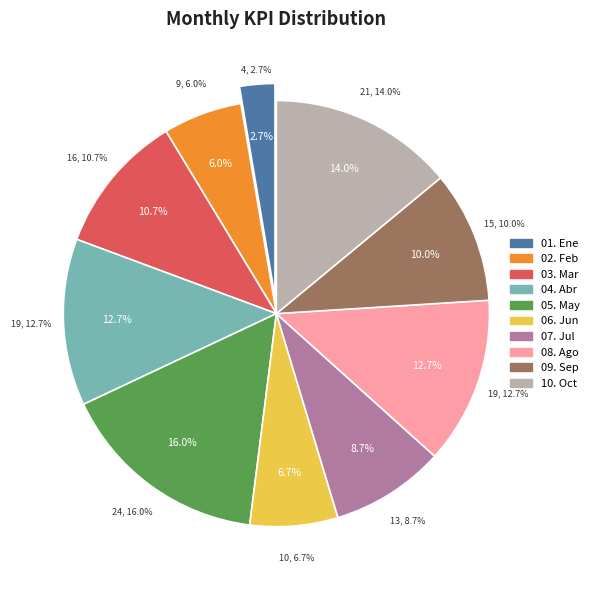

Rank the categories by value from lowest to highest.

01. Ene, 02. Feb, 06. Jun, 07. Jul, 09. Sep, 03. Mar, 04. Abr, 08. Ago, 10. Oct, 05. May